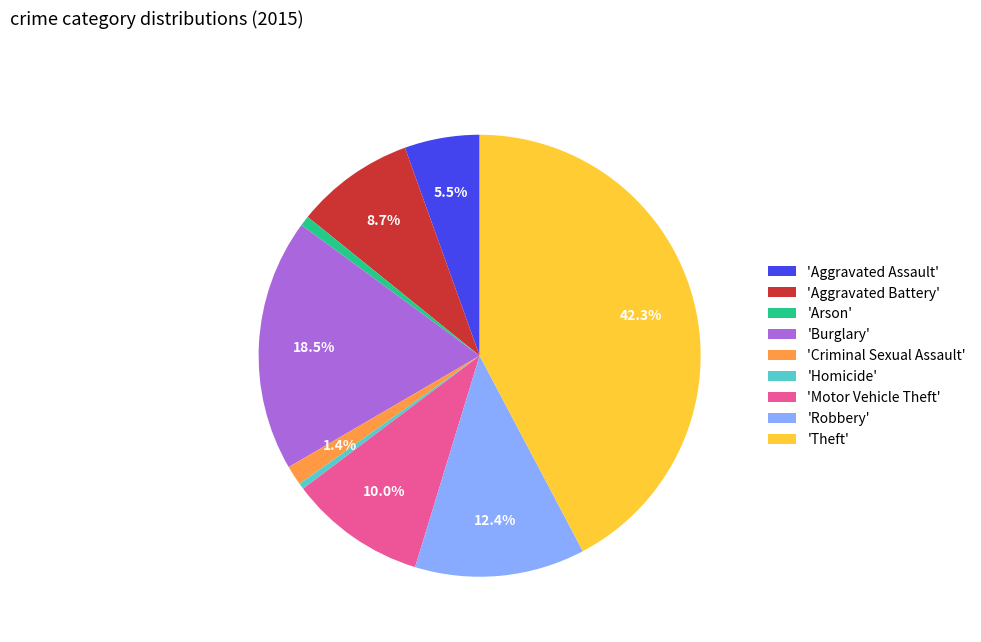

Count the number of slices in the pie.

9